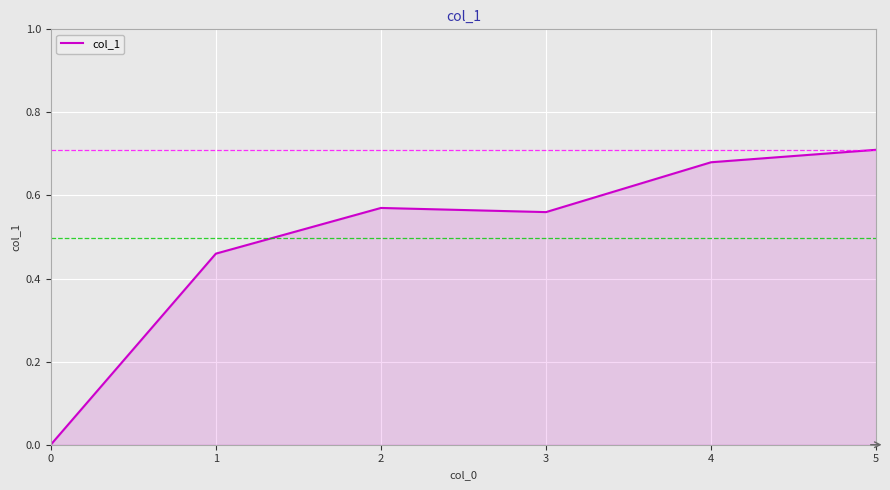

True or false: the data has more than 2 interior local peaks.

False